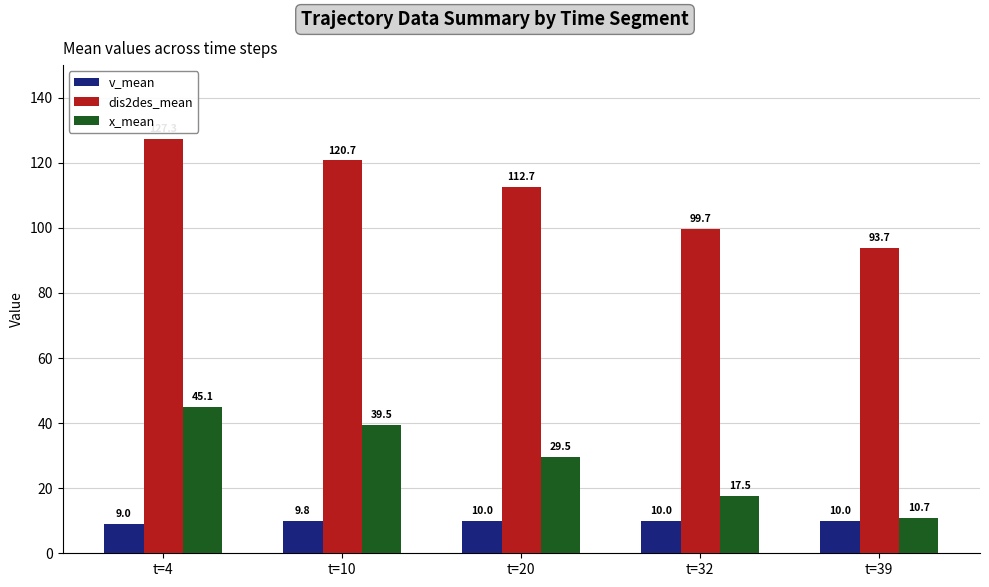

How many data points does each series have?

5